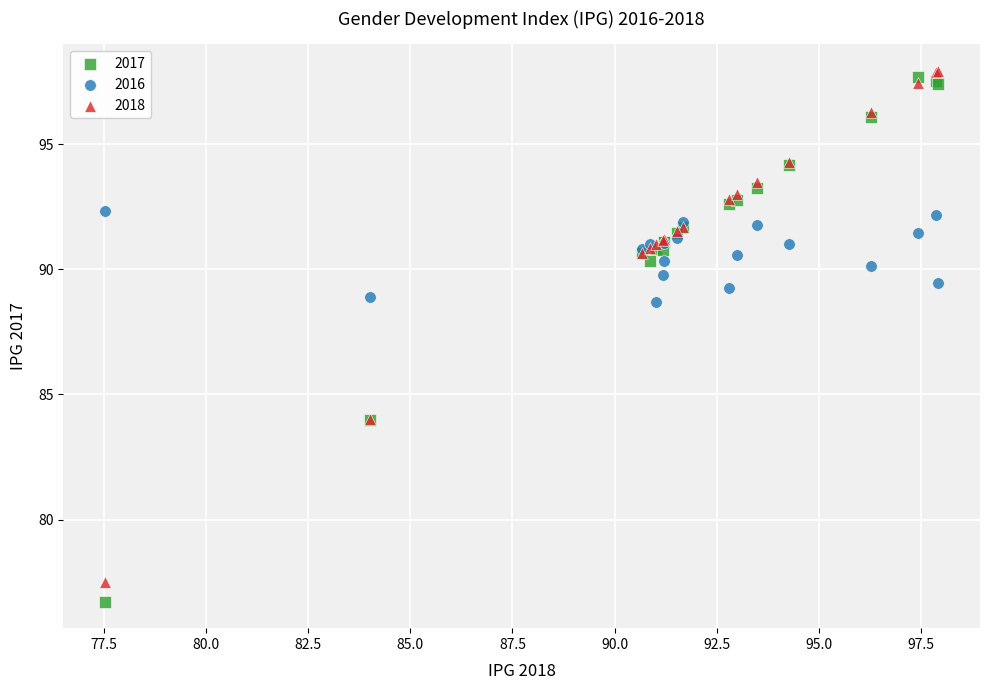

What are all the series names shown in the legend?

2017, 2016, 2018